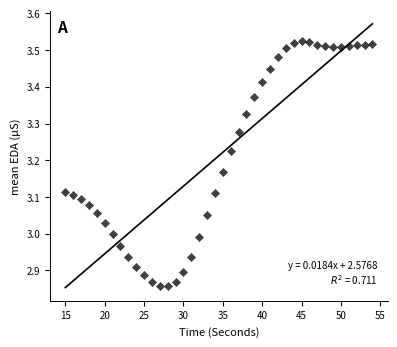

What is the range of Y values (max minus min)?

0.7